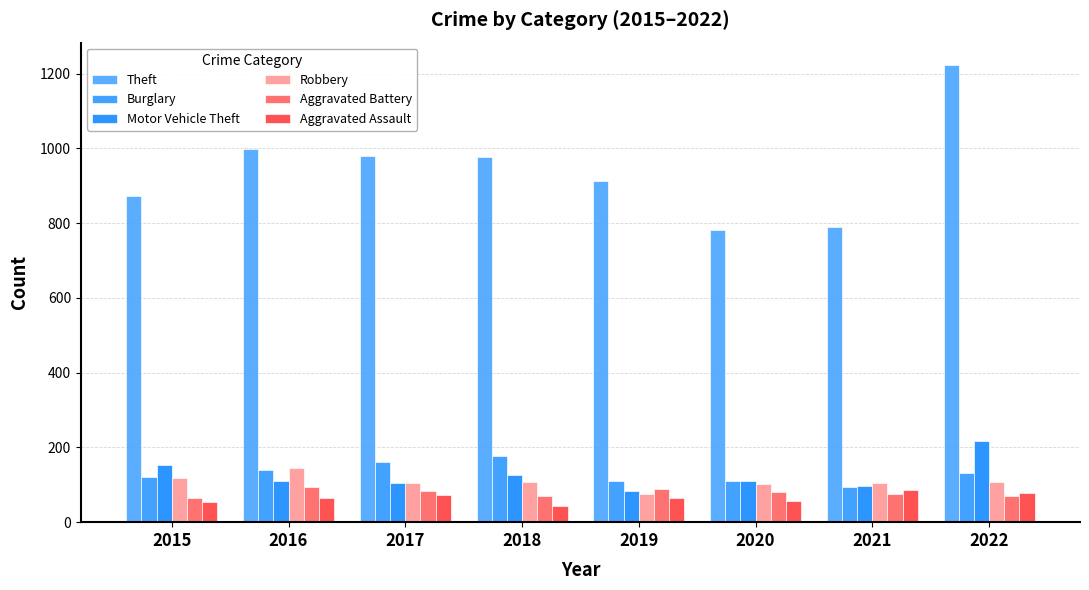

What are all the series names shown in the legend?

Theft, Burglary, Motor Vehicle Theft, Robbery, Aggravated Battery, Aggravated Assault